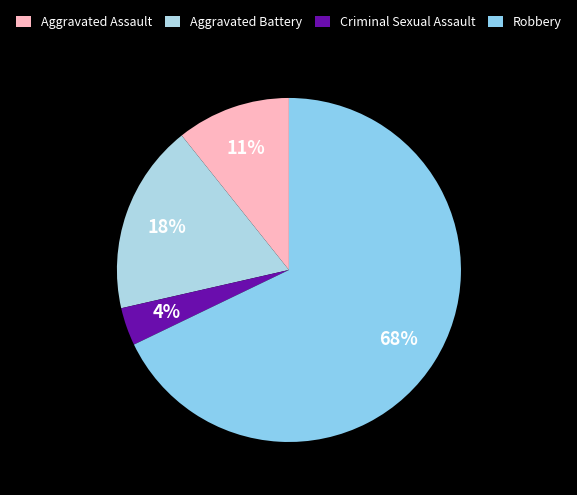

Between Aggravated Assault and Criminal Sexual Assault, which is larger?

Aggravated Assault